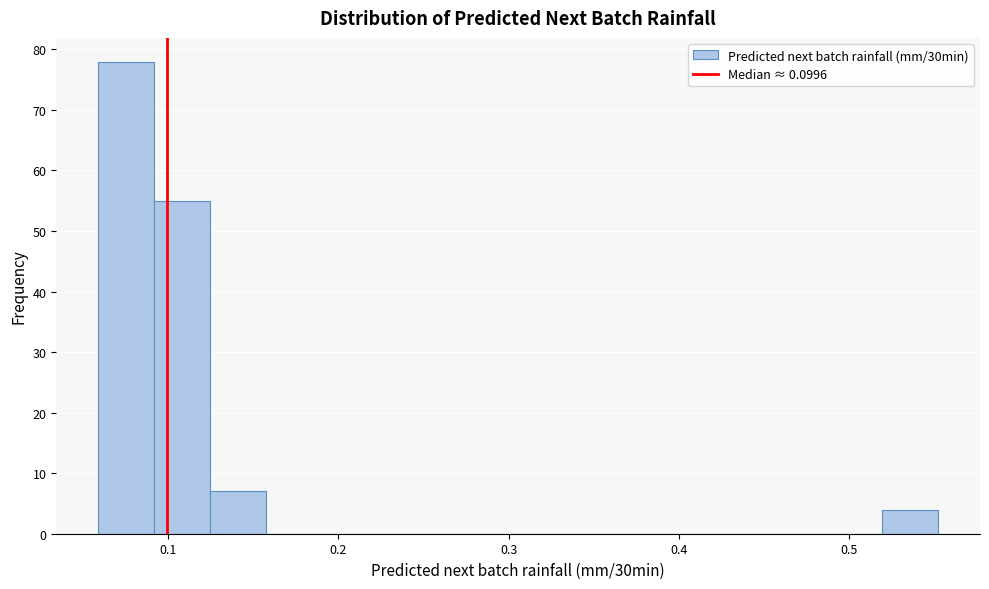

Read against the x-axis, roughly where is the centre of the tallest bar?

0.08